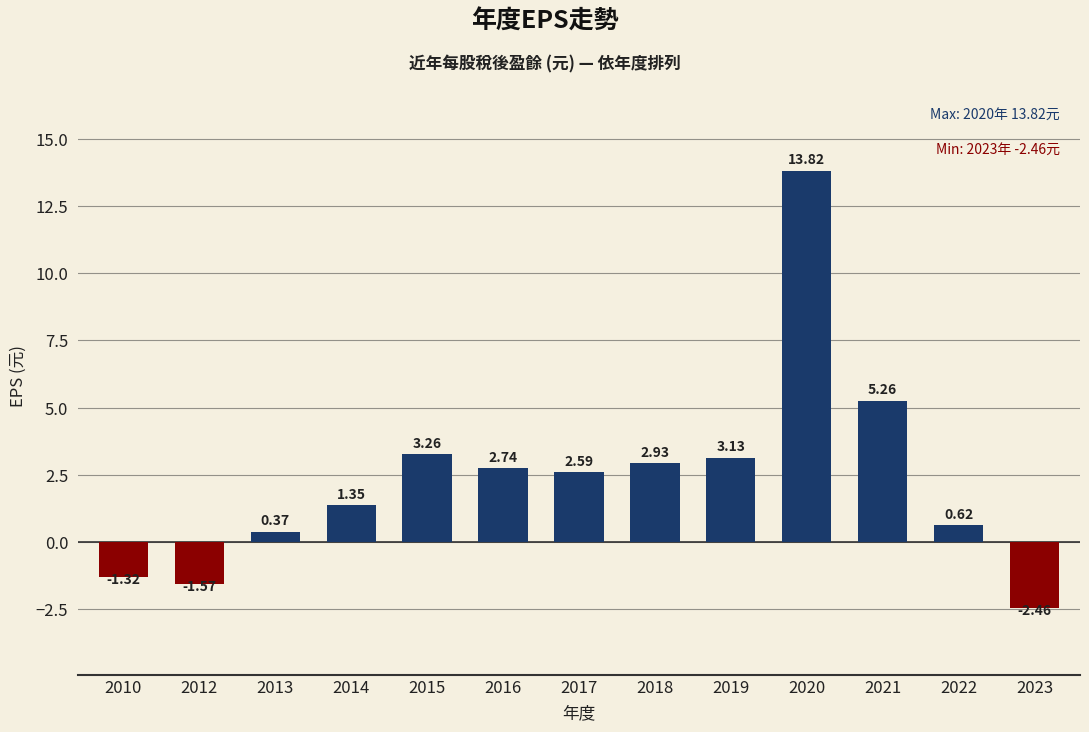

What is the sum of all values?

30.7